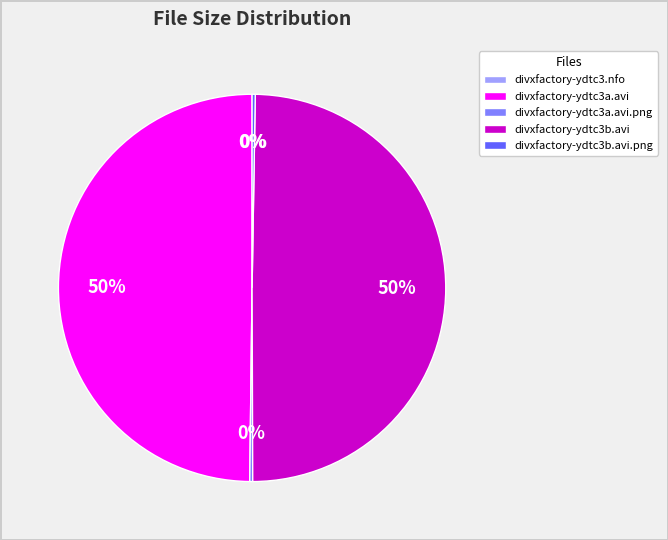

Approximately how many times larger is the value at divxfactory-ydtc3a.avi compared to divxfactory-ydtc3b.avi?

1.0